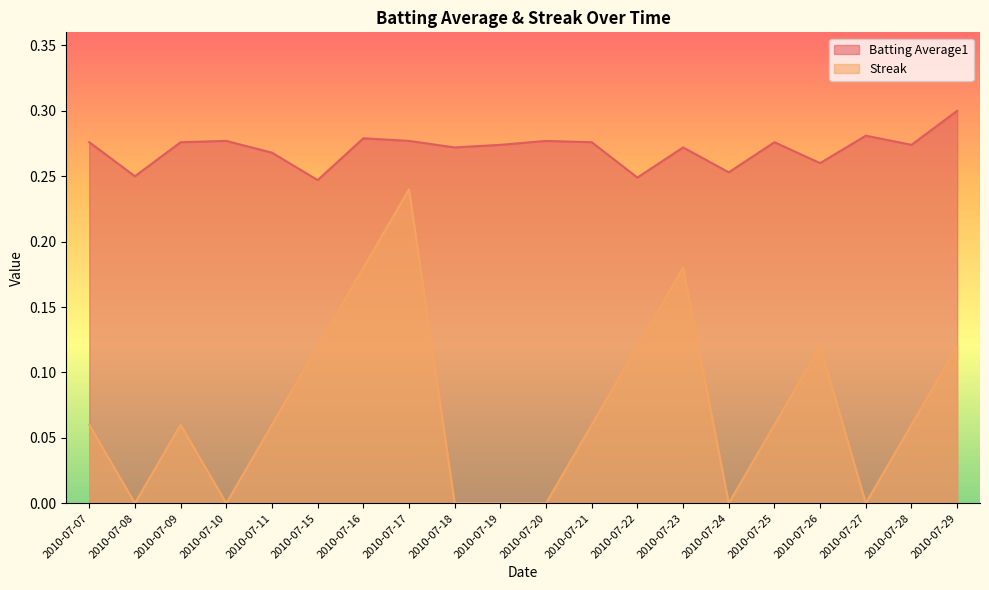

What is the difference between the Streak values at 2010-07-21 and 2010-07-10?

0.1